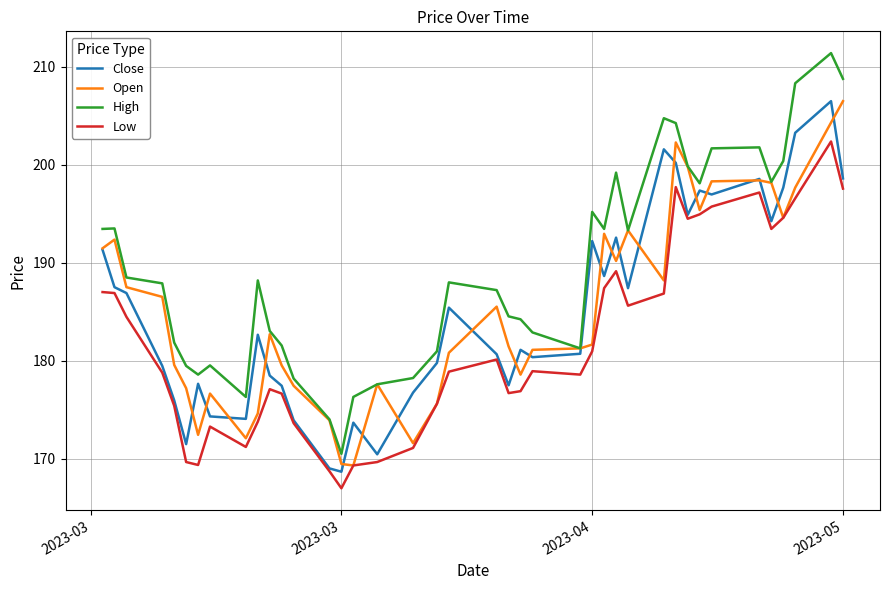

Which series has the largest total across all categories?

High